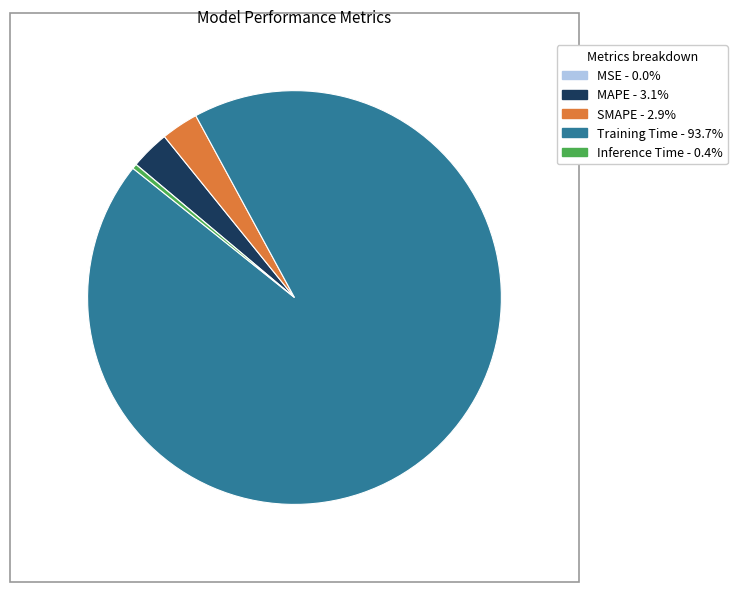

Combined, do Training Time and MAPE account for over 50%?

Yes